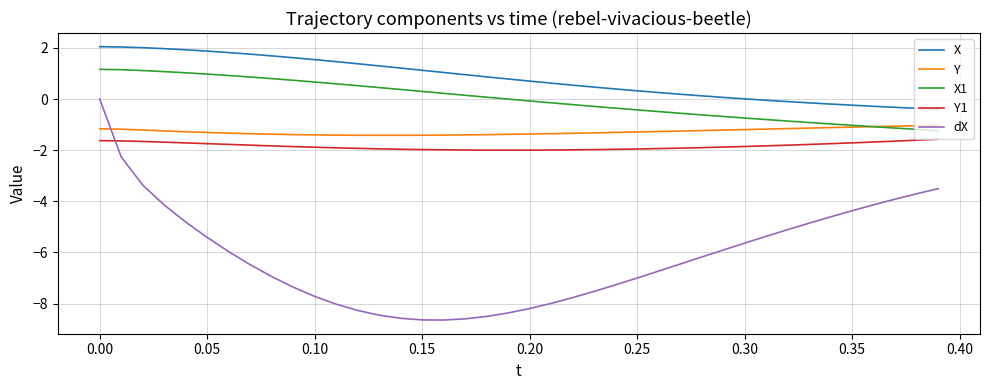

Which series has the largest total across all categories?

X